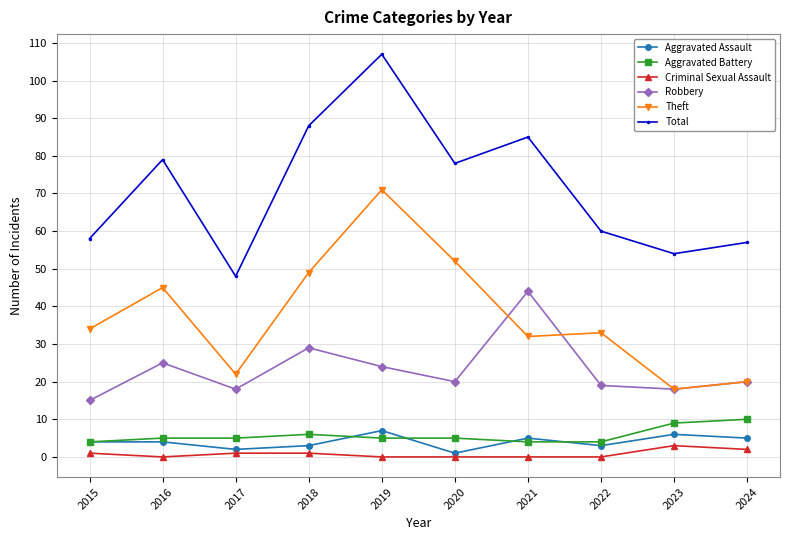

What are all the series names shown in the legend?

Aggravated Assault, Aggravated Battery, Criminal Sexual Assault, Robbery, Theft, Total